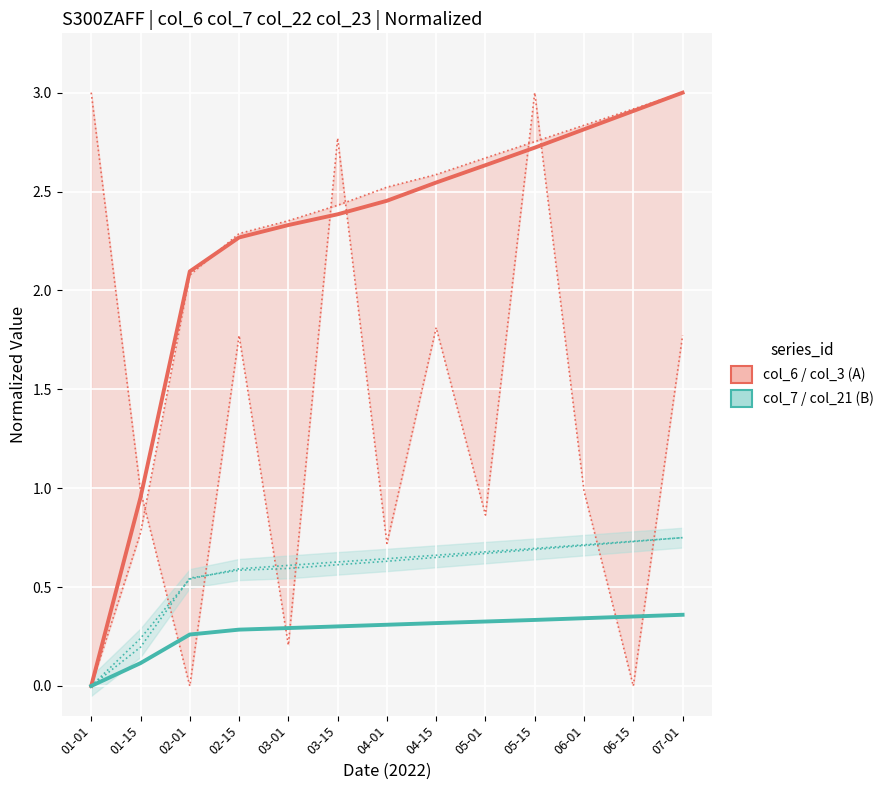

List the labels in order of col_22 (A-upper) value, largest first.

07-01, 06-15, 06-01, 05-15, 05-01, 04-15, 04-01, 03-15, 03-01, 02-15, 02-01, 01-15, 01-01